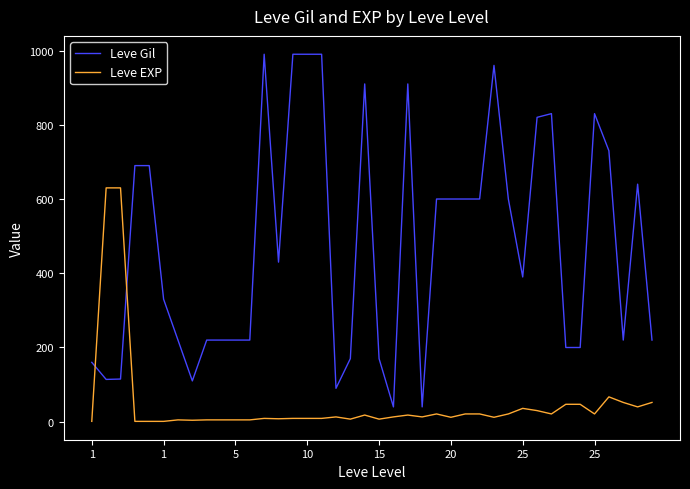

How many lines are shown in the chart?

2